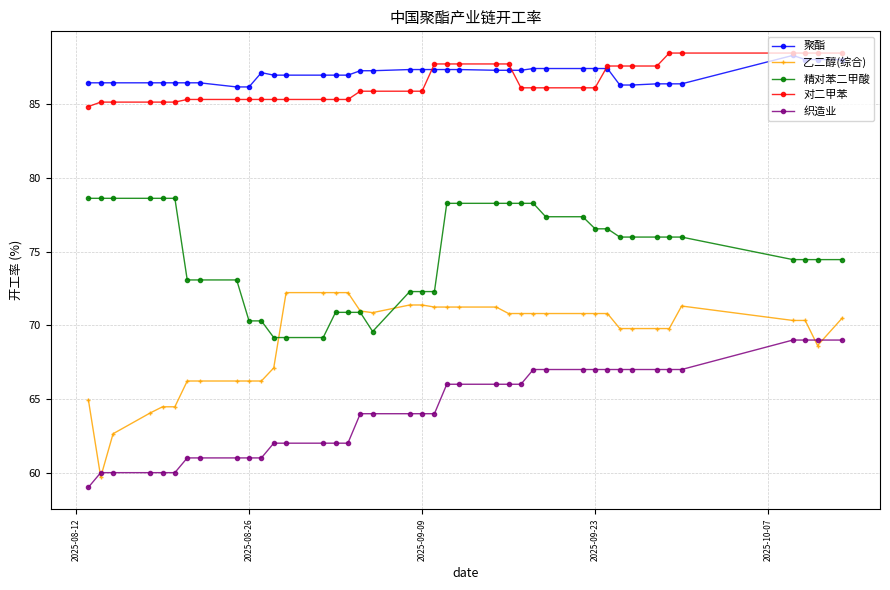

Which series ends up on top after the final intersection of 织造业 and 乙二醇(综合)?

乙二醇(综合)